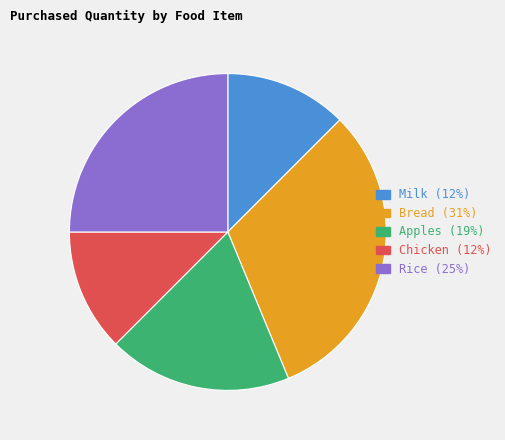

Is it true that Bread is 31% of the pie?

True